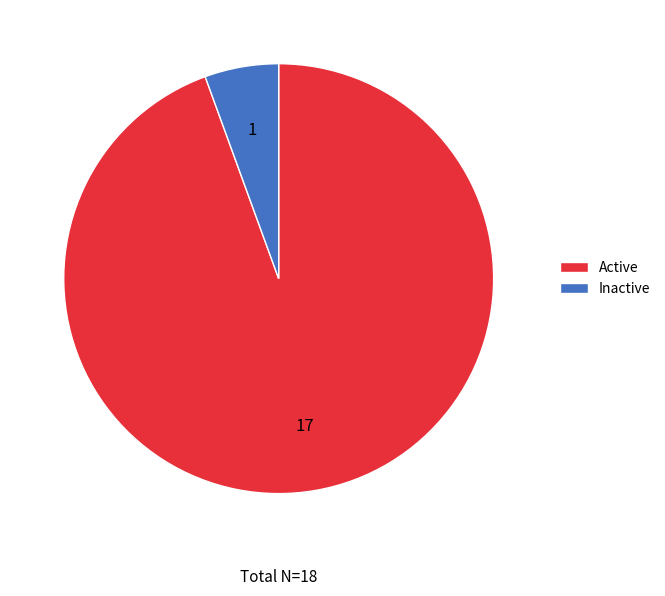

Rank the categories by value from highest to lowest.

Active, Inactive